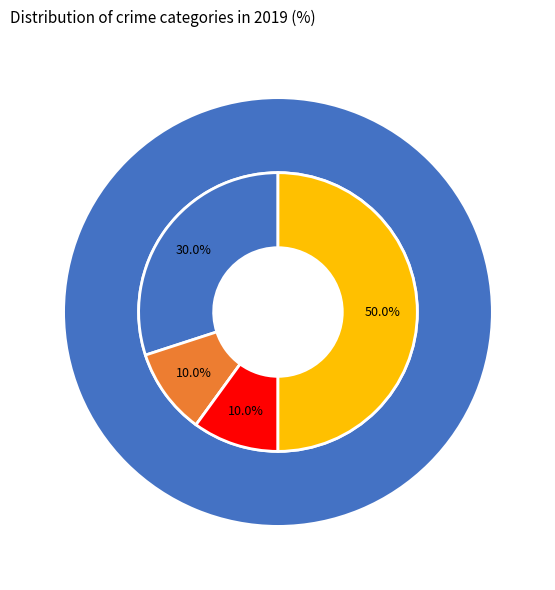

Which has a higher value, Aggravated Battery or Aggravated Assault?

Aggravated Assault